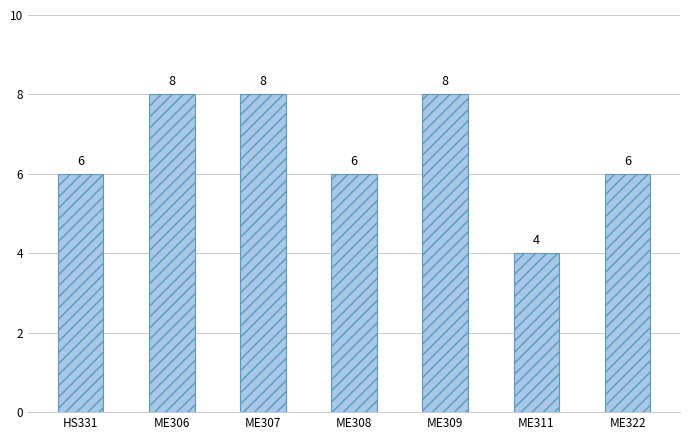

How many values are between 6 and 8?

6